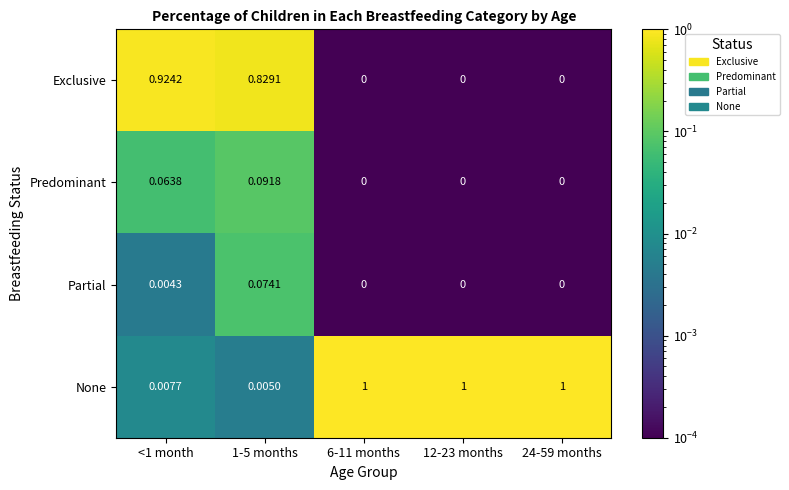

Rank the series by their maximum value, from lowest to highest.

Partial, Predominant, Exclusive, None